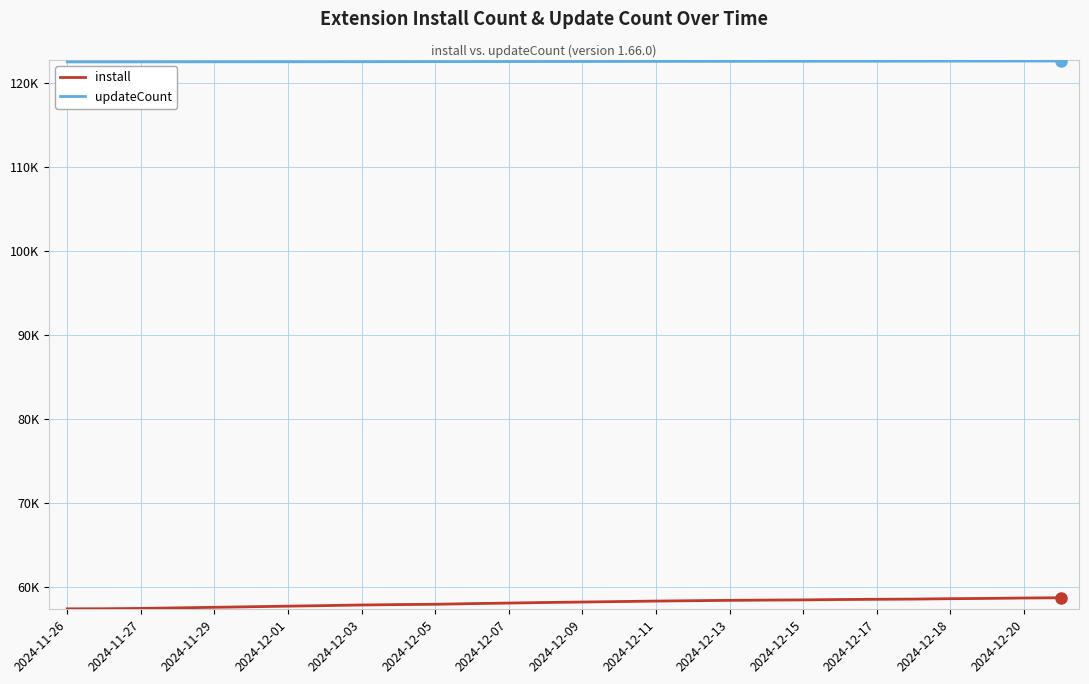

Does the chart have visible grid lines?

Yes